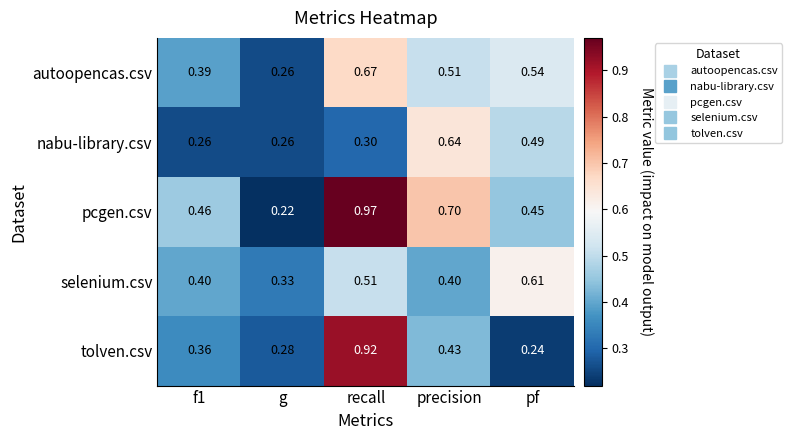

At which label does selenium.csv reach its peak?

pf